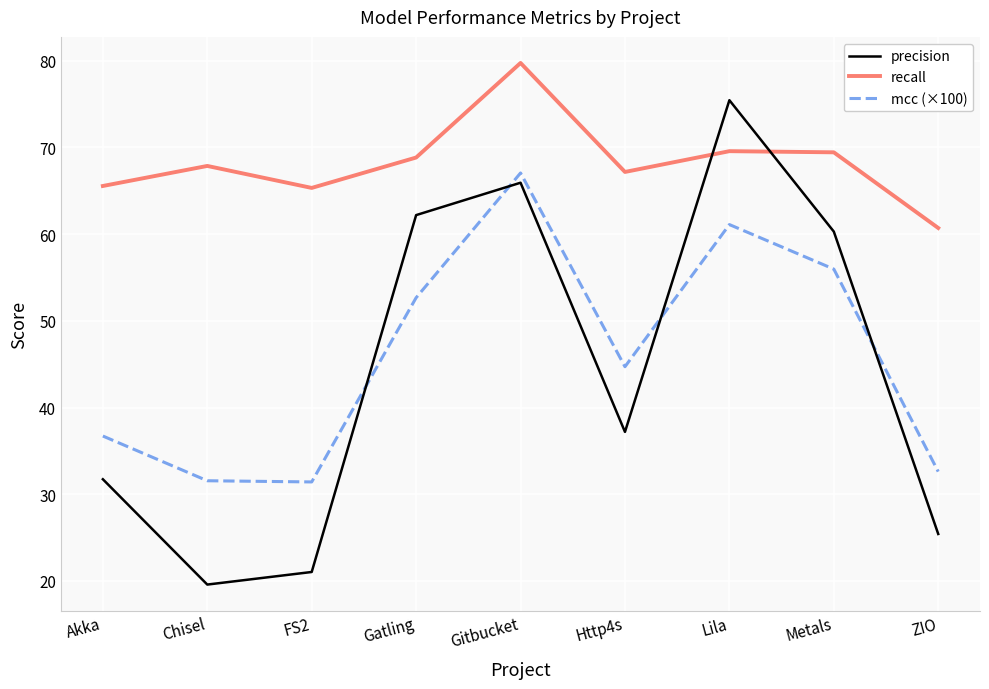

Which category has the highest value in the precision series?

Lila